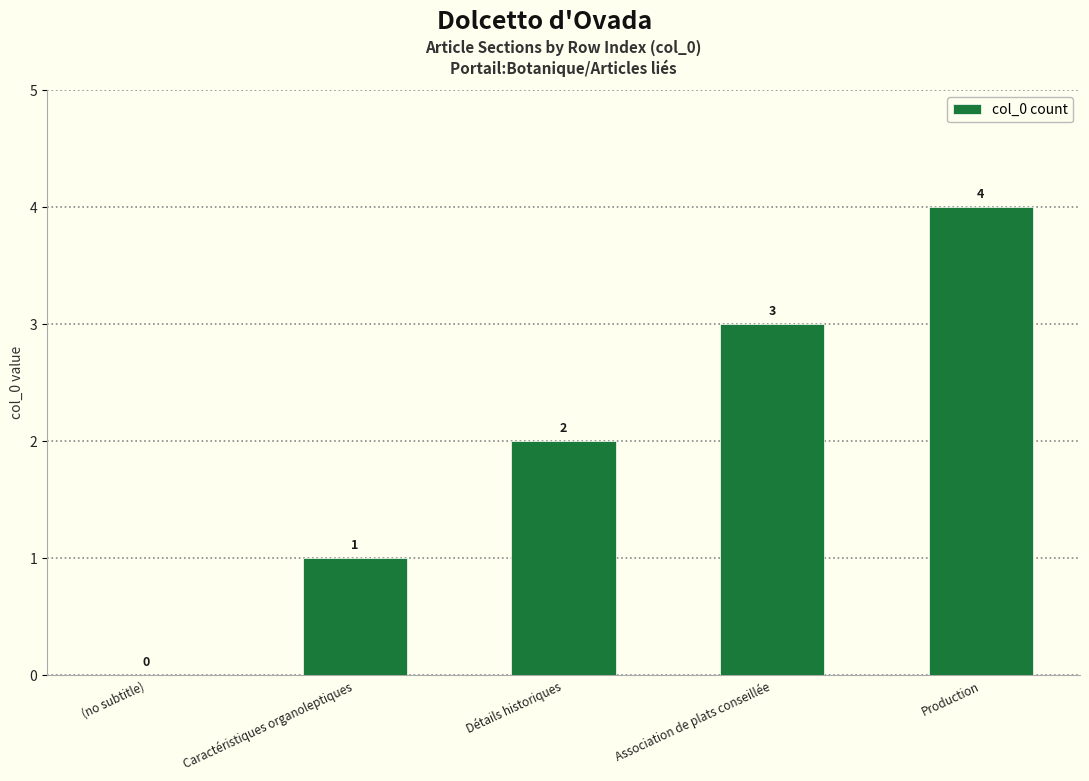

How many series are shown in this chart?

1